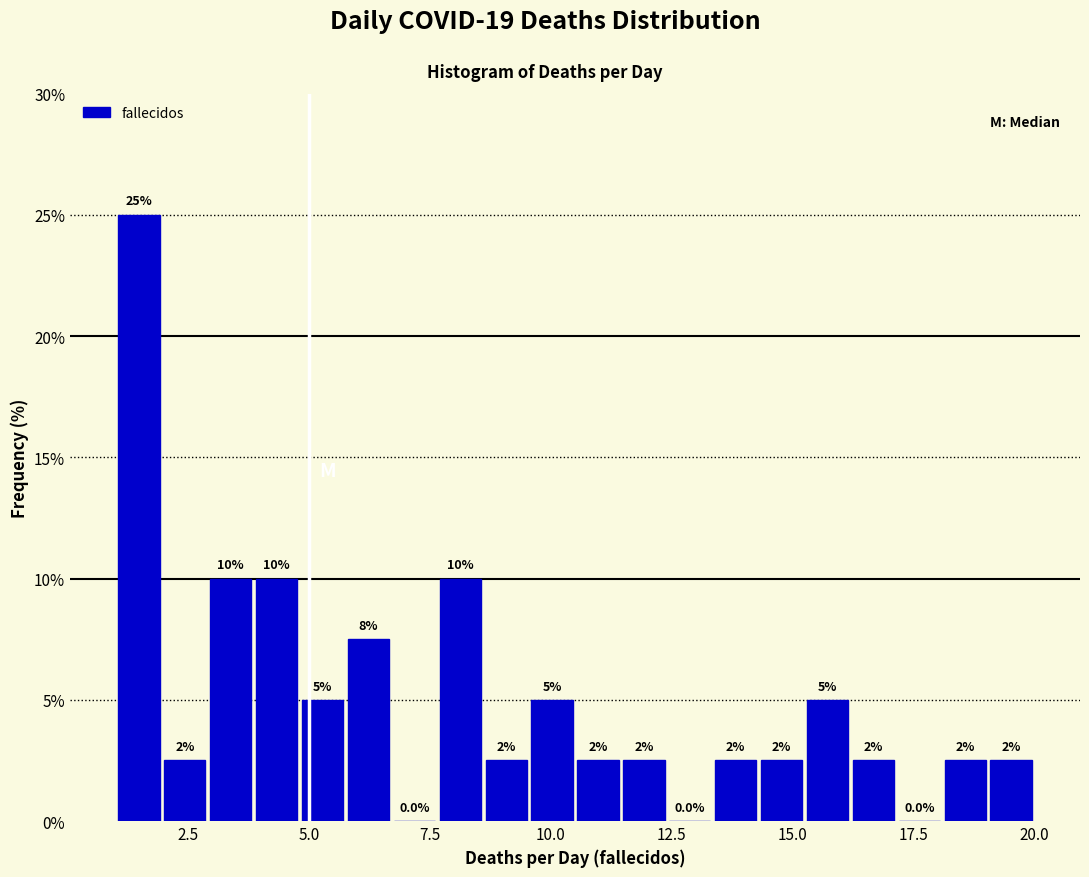

Read against the x-axis, roughly where is the centre of the tallest bar?

1.5